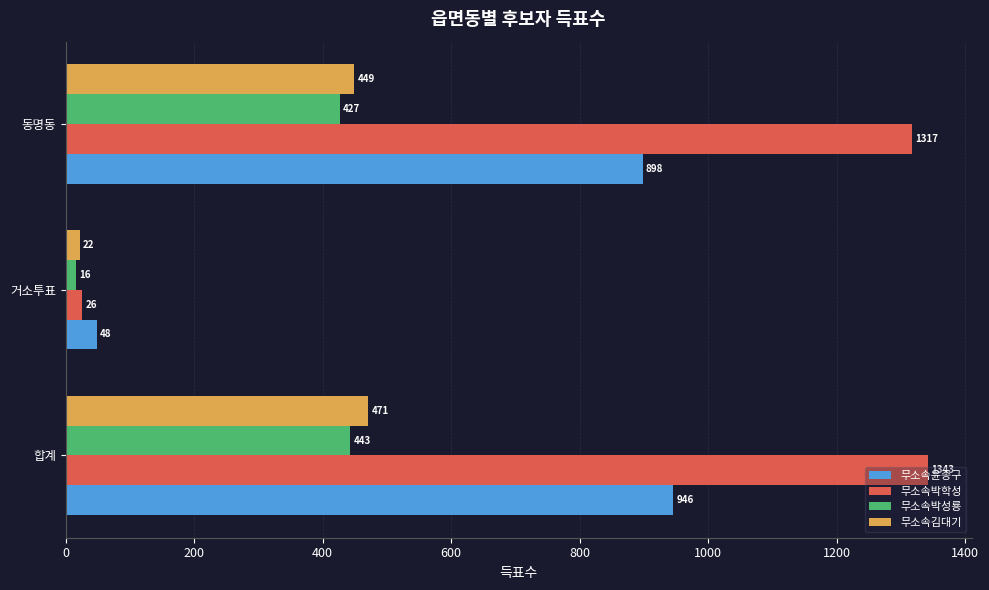

Rank the categories by 무소속박성룡 value from highest to lowest.

합계, 동명동, 거소투표